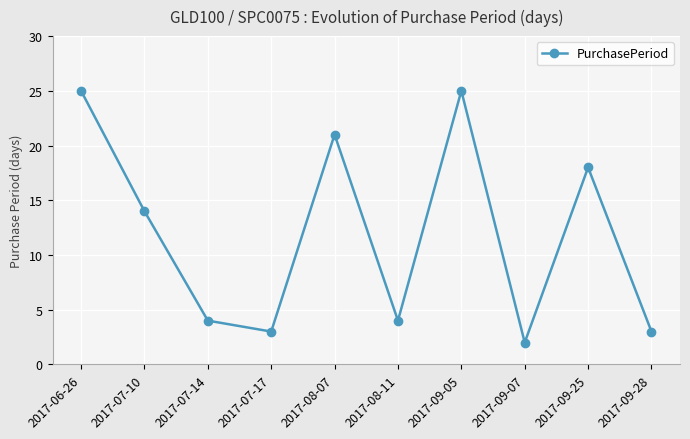

True or false: there are more than 0 points higher than both neighbors.

True